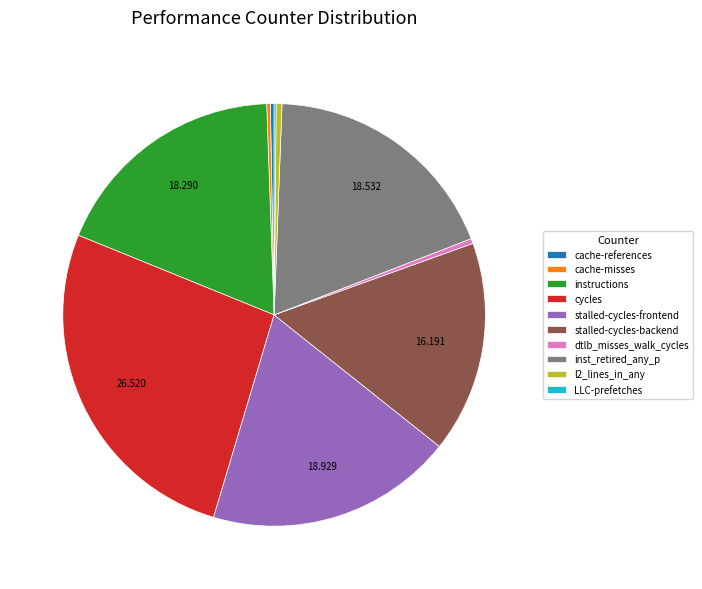

Does instructions represent more than half of the total?

No